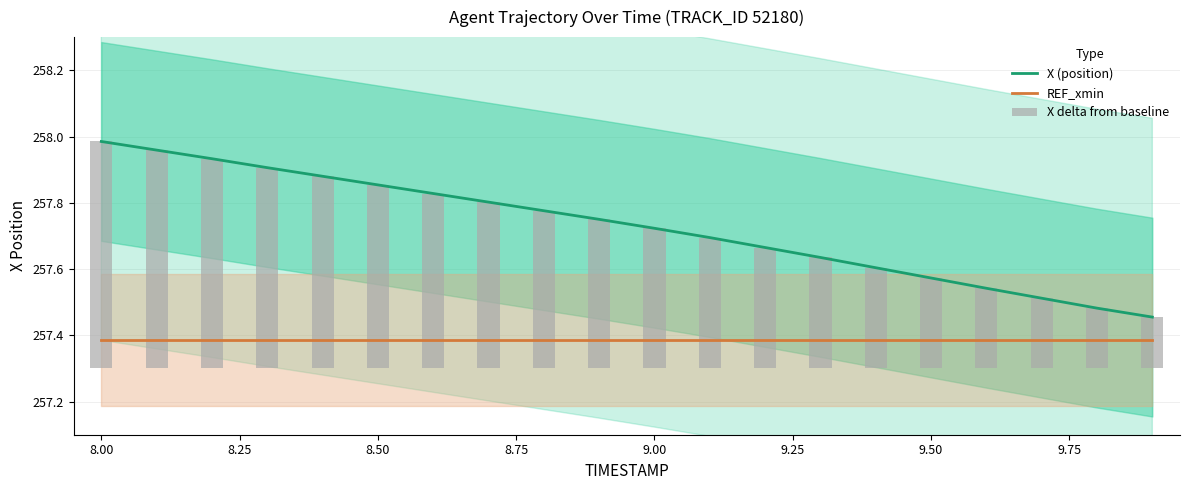

True or false: REF_xmin and X (position) cross at least once.

False